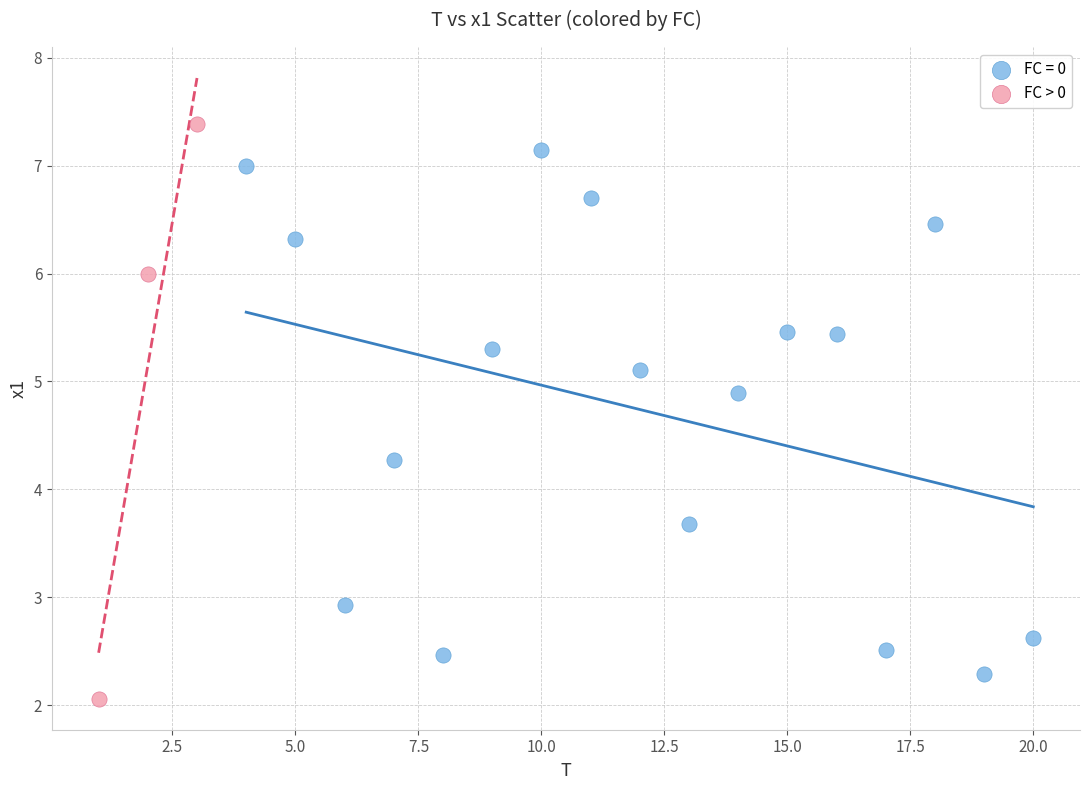

Which series has the widest spread of Y values?

FC > 0